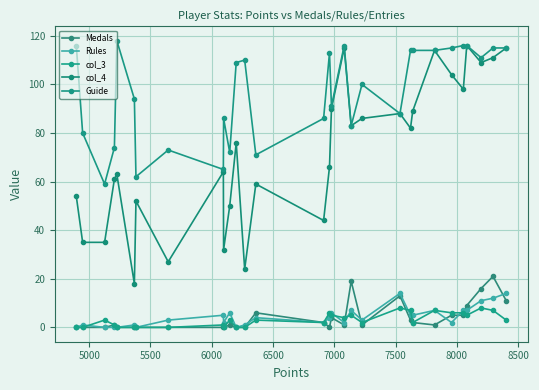

True or false: col_4 and Rules cross at least once.

False